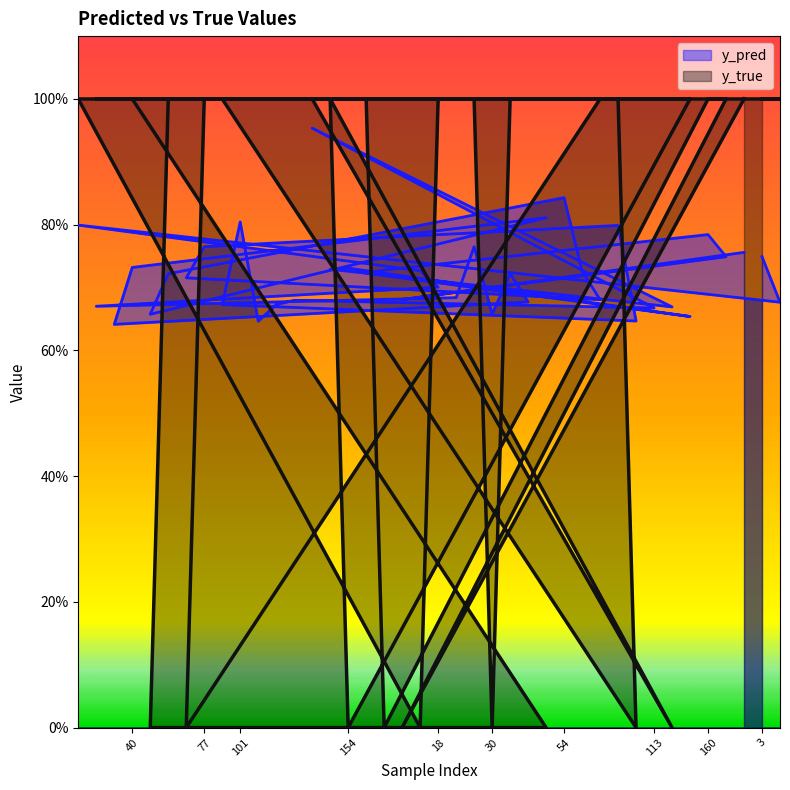

Rank the categories by y_true value from highest to lowest.

10, 26, 35, 40, 50, 77, 91, 101, 108, 110, 112, 117, 153, 158, 18, 28, 29, 33, 34, 54, 62, 65, 80, 113, 157, 160, 174, 180, 3, 9, 49, 76, 154, 159, 176, 13, 30, 48, 90, 119